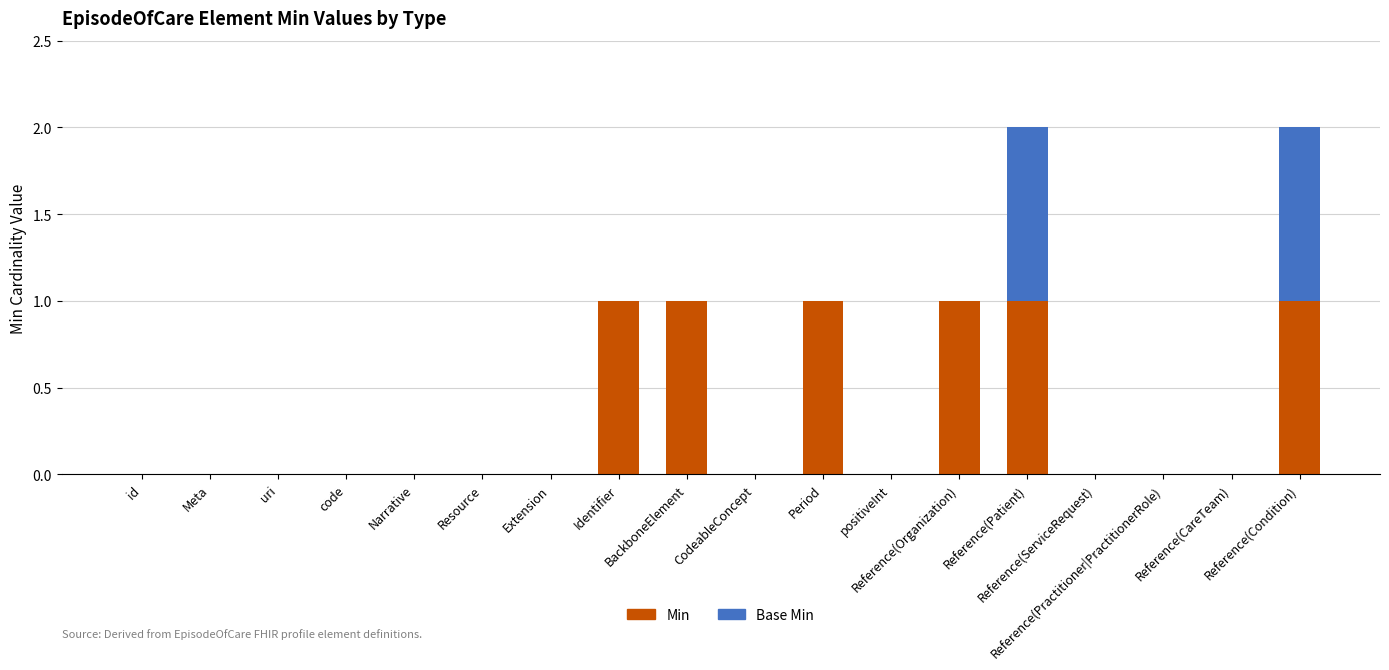

What is the sum of all Min values?

6